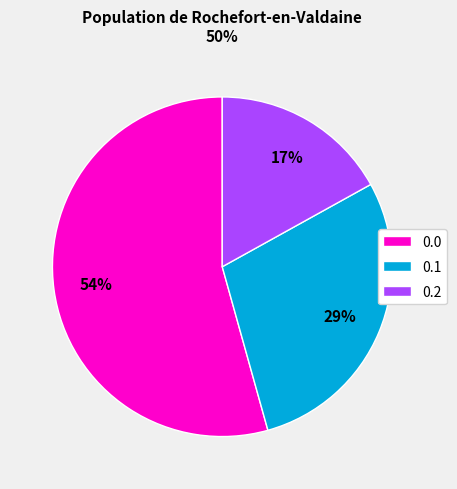

To the nearest percent, what is the difference between the largest and smallest slice percentages?

37%